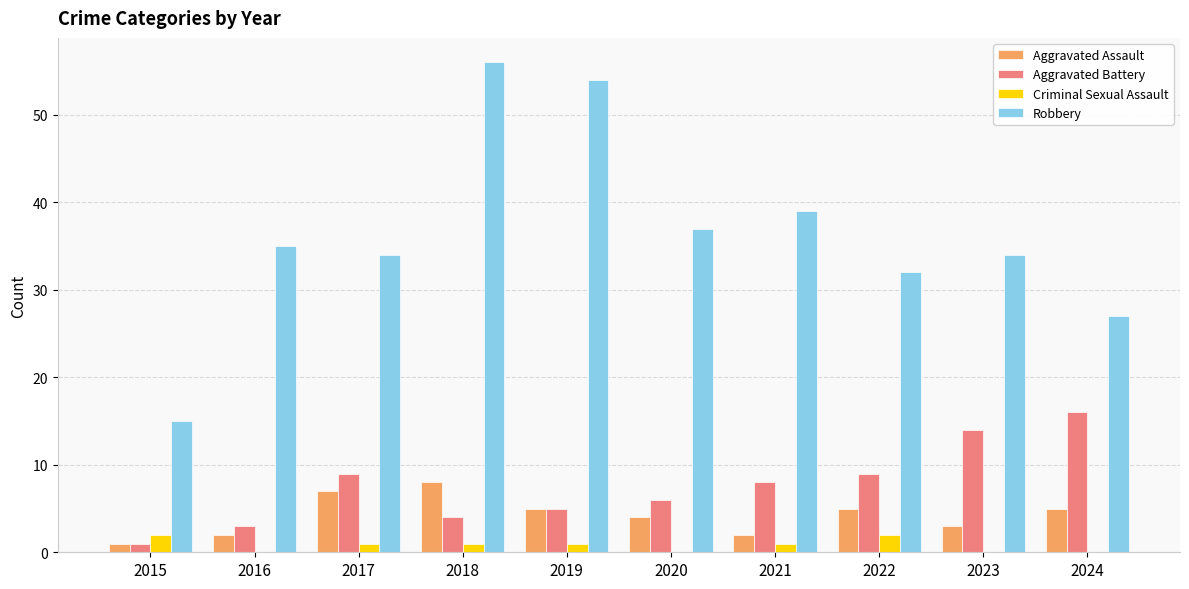

How many distinct data groups are displayed?

4